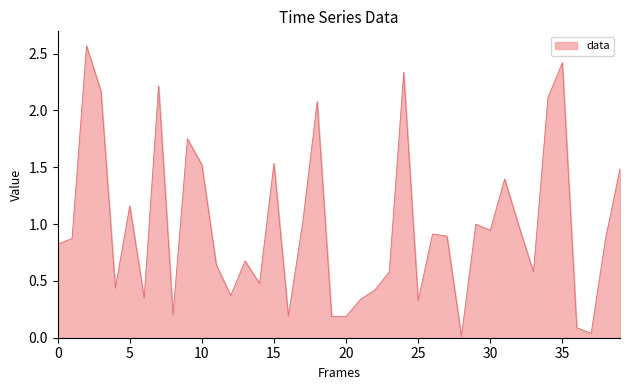

The chart shows a value of 2.1 at 10. True or false?

False